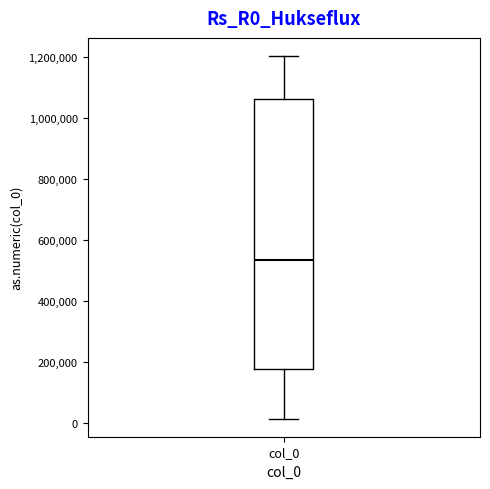

Transcribe this box plot: give where the median line is, the range the box spans, and where the two whiskers end, as read against the y-axis. The values are not printed on the chart, so give them approximately, as read against the axis.

median 540000, box 180000 to 1060000, whiskers 20000 to 1200000